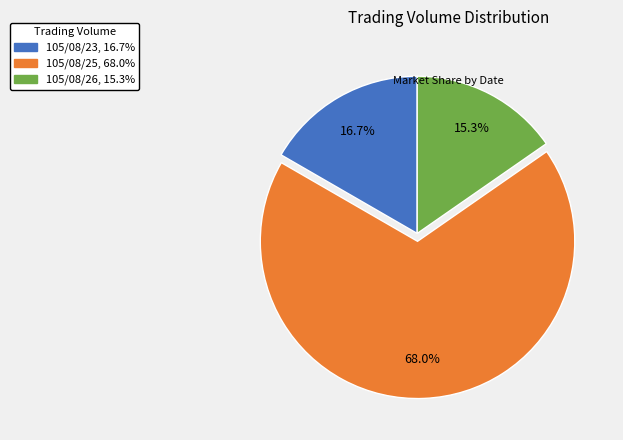

Which has a higher value, 105/08/25 or 105/08/23?

105/08/25